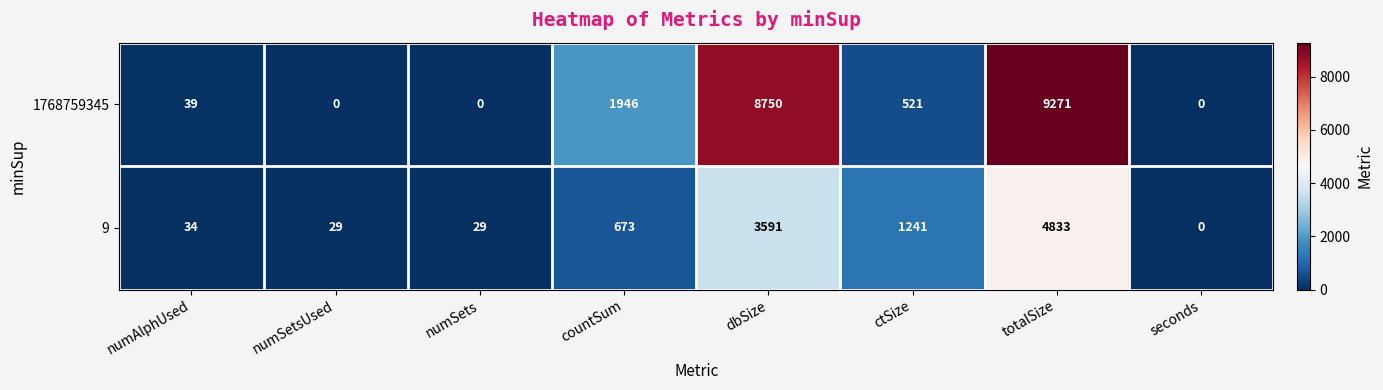

Reading left to right, transcribe all the data shown in this chart.

1768759345: 39	0	0	1946	8750	521	9271	0
9: 34	29	29	673	3591	1241	4833	0